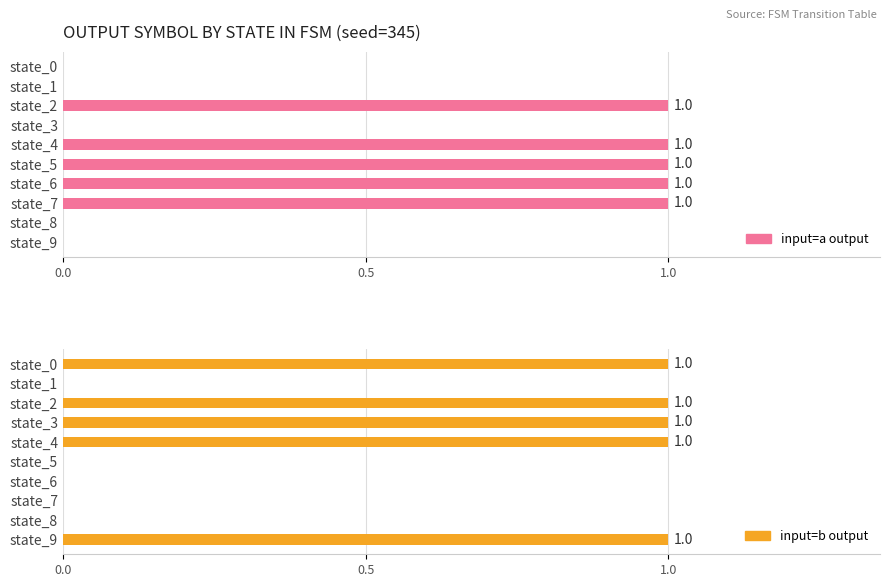

What are all the series names shown in the legend?

input=a output, input=b output